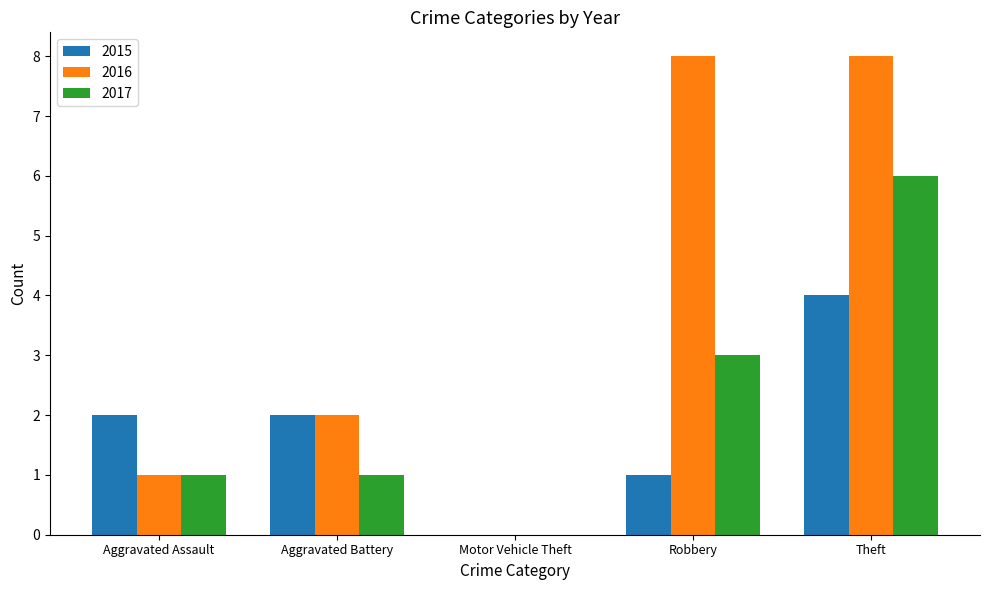

At which label is 2016 closest to 4?

Aggravated Battery